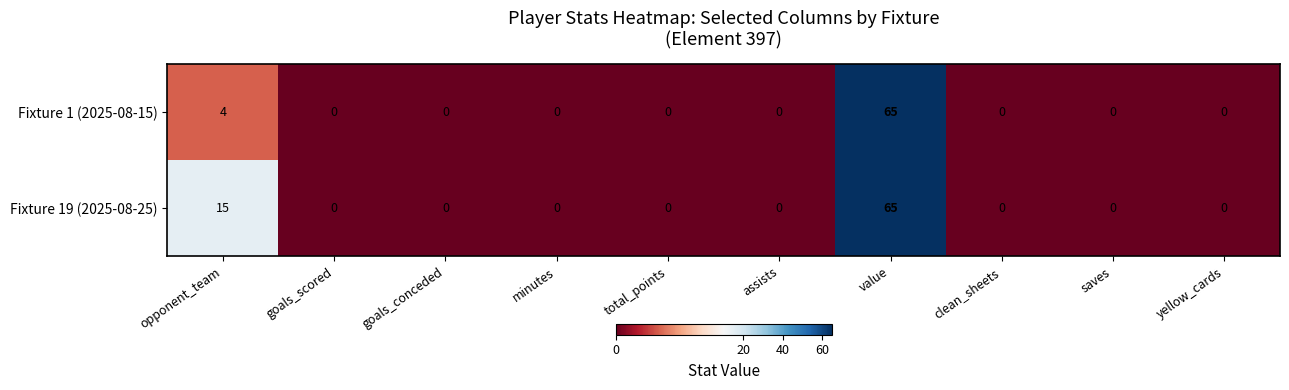

At which category does the chart reach its peak across all series?

value